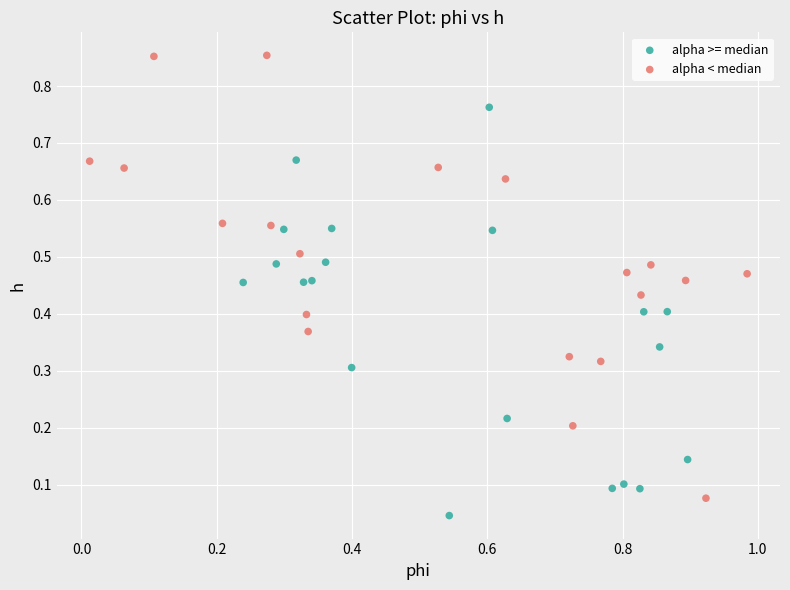

What are all the series names shown in the legend?

alpha >= median, alpha < median